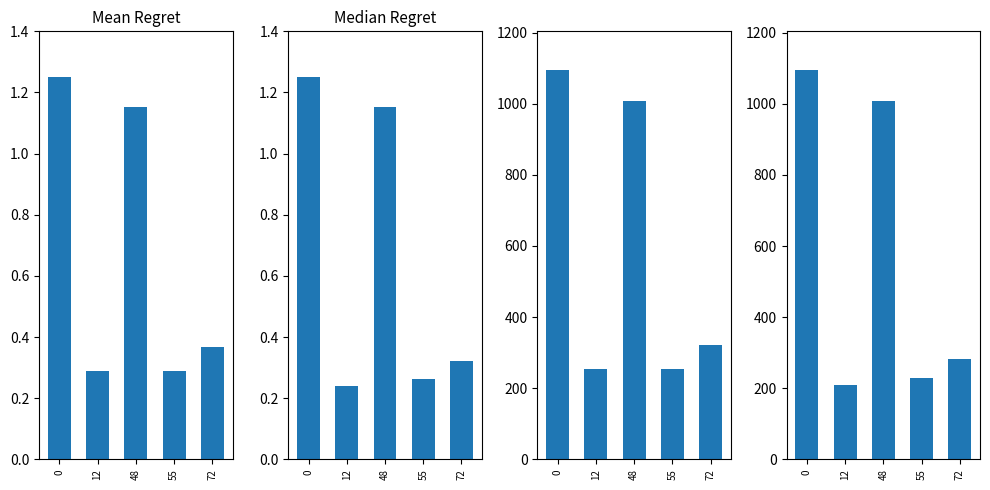

Is the value of Mean Regret at 48 greater than the value of Median Regret at 0?

No